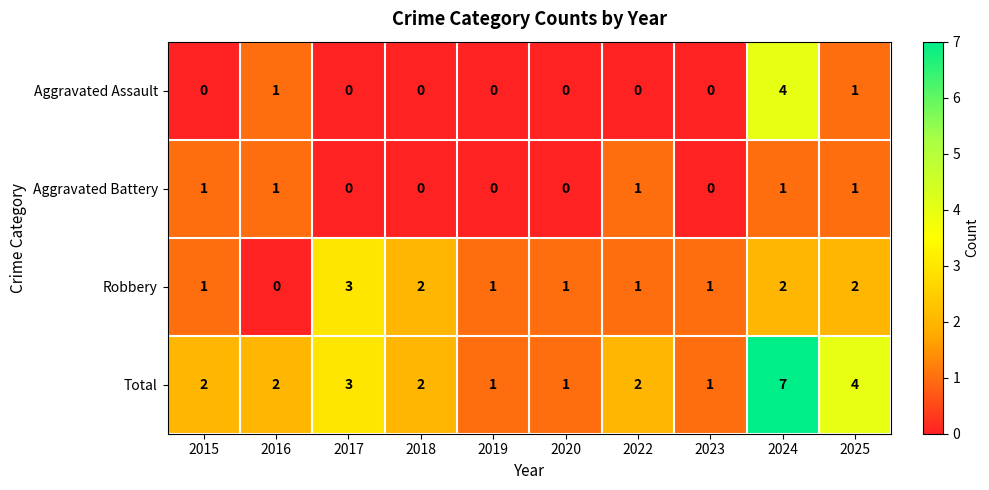

At 2024, list the series in order from largest to smallest.

Total, Aggravated Assault, Robbery, Aggravated Battery